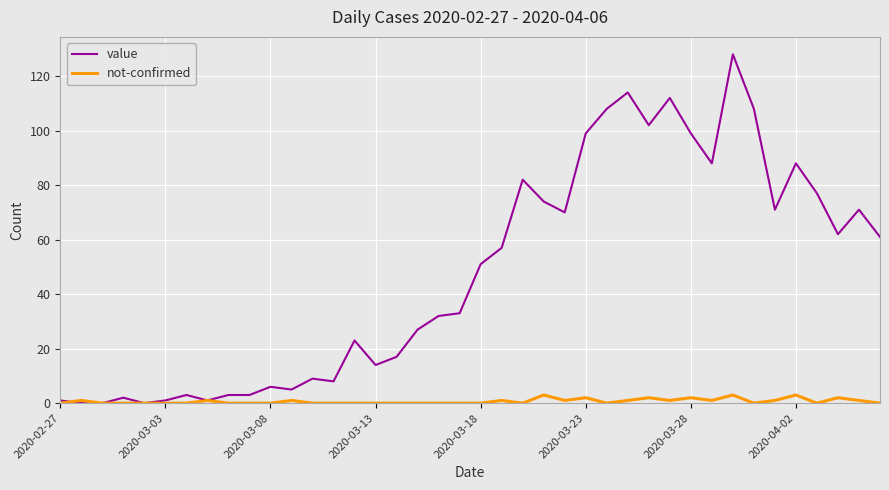

Which series has the widest spread of values?

value